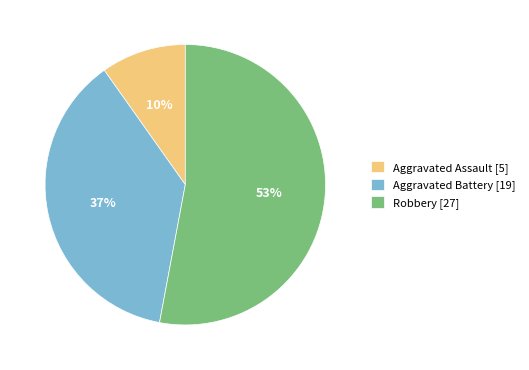

To the nearest percent, what is the difference between the Aggravated Assault and Robbery slice percentages?

43%